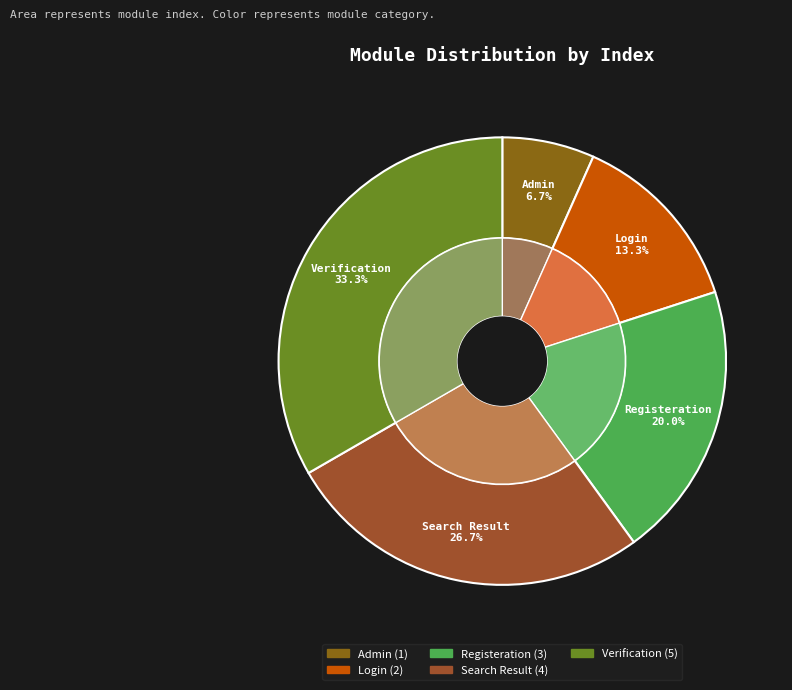

To the nearest percent, what is the combined percentage of Registeration and Login?

33%